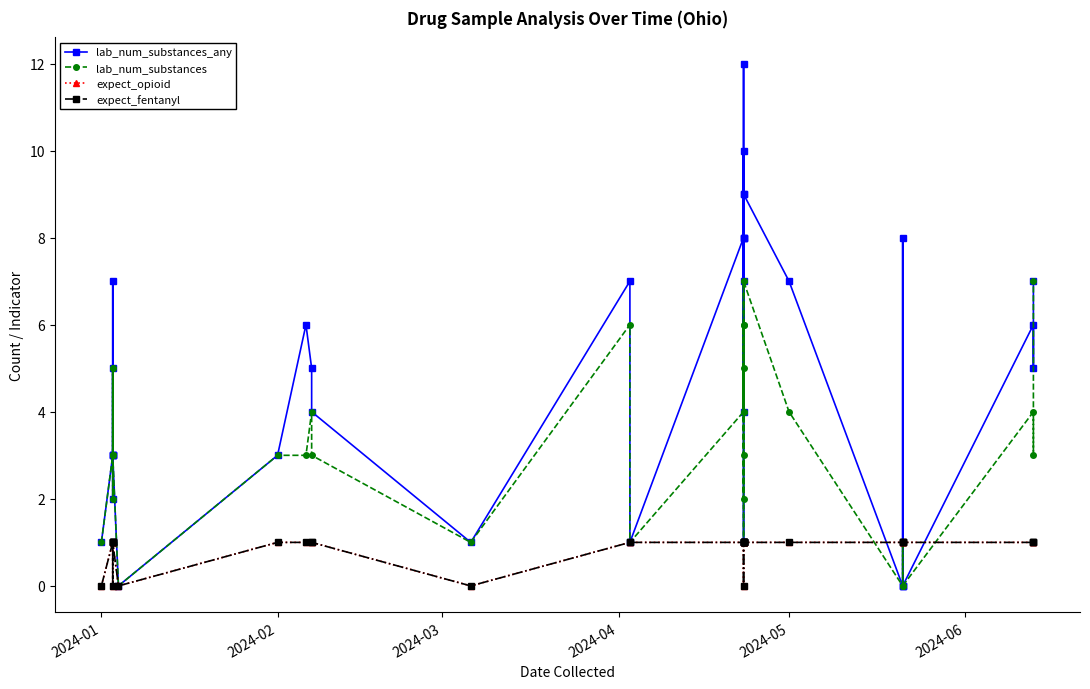

What are all the series names shown in the legend?

lab_num_substances_any, lab_num_substances, expect_opioid, expect_fentanyl